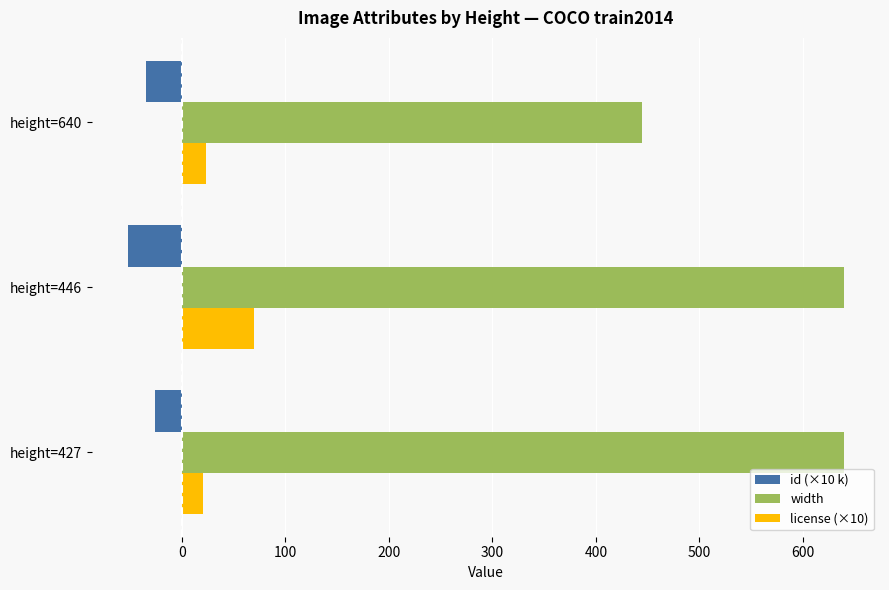

Is it true that width equals 322.3 at height=446?

False